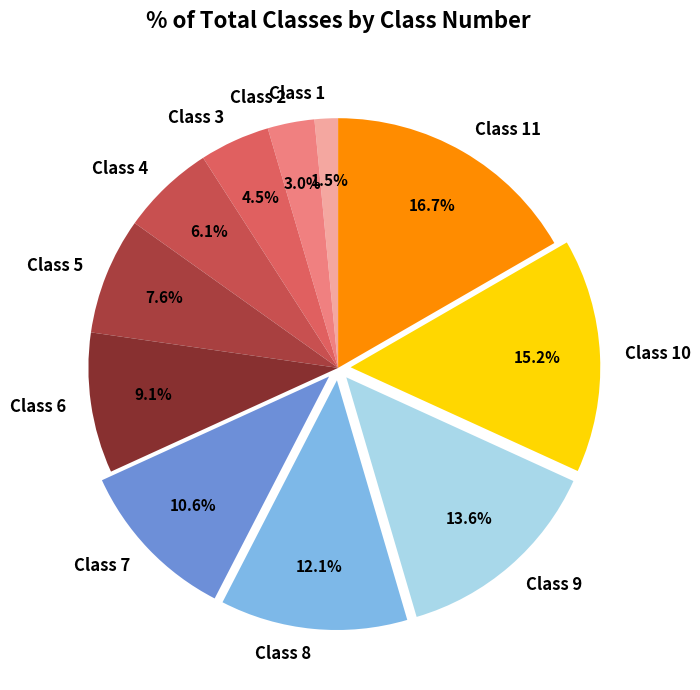

To the nearest percent, what is the difference between the Class 6 and Class 2 slice percentages?

6%